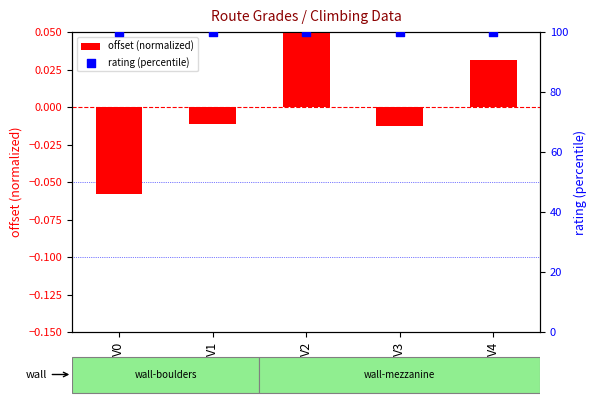

Is the value of offset (normalized) at V1 greater than the value of rating (percentile) at V1?

No